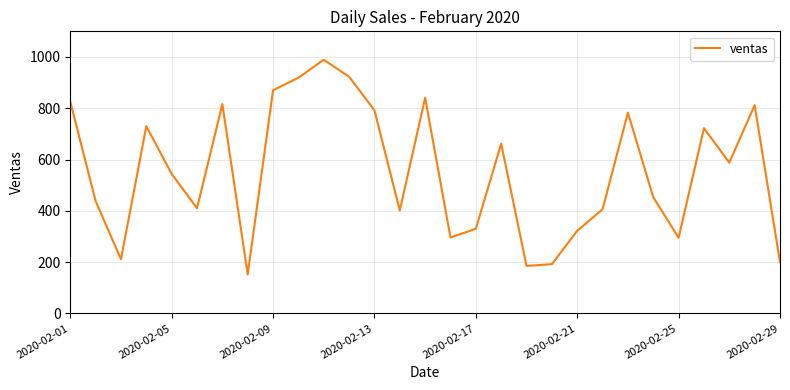

What is the smallest value displayed?

152